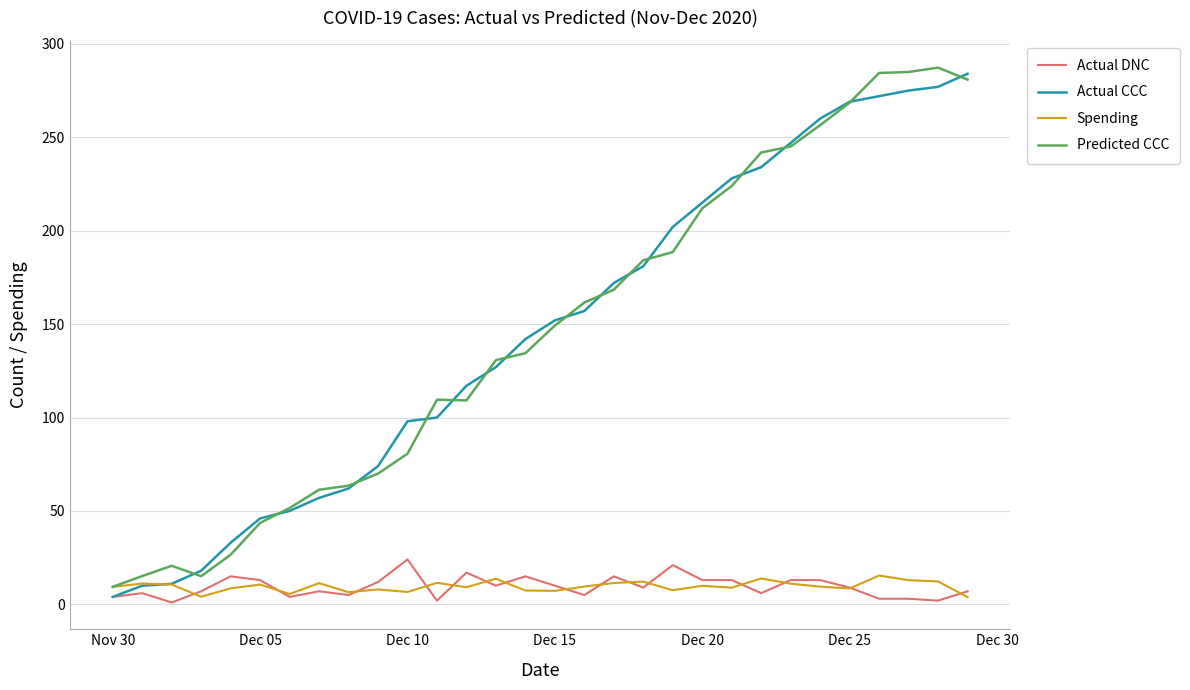

What is the highest value of the Actual CCC series?

284.0